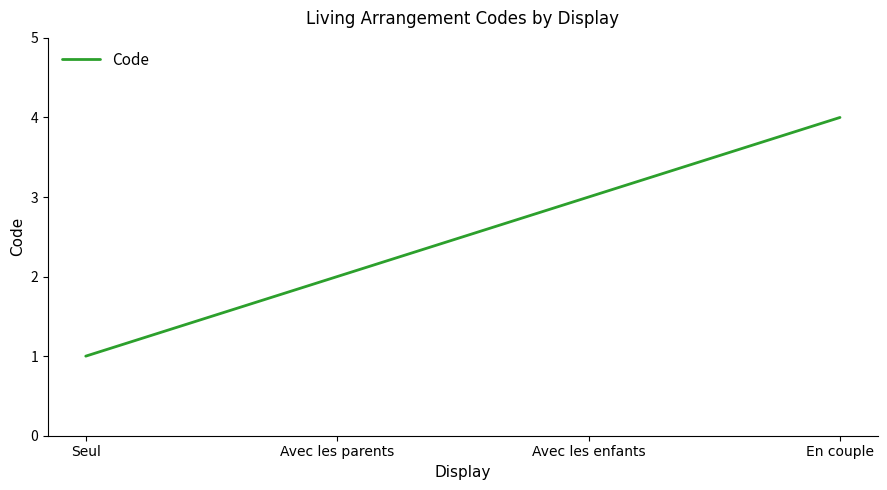

Read the value at Seul.

1